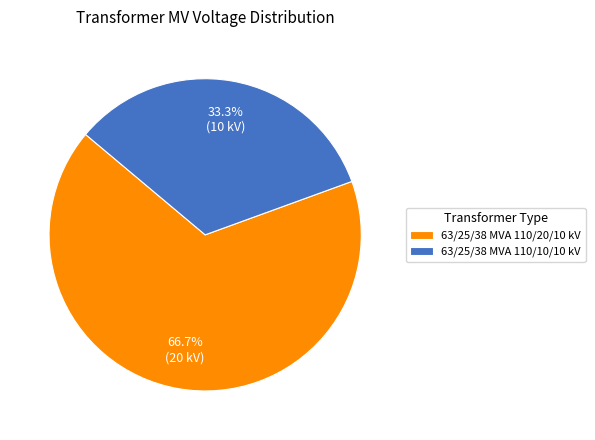

To the nearest percent, what is the combined percentage of 63/25/38 MVA 110/10/10 kV and 63/25/38 MVA 110/20/10 kV?

100%